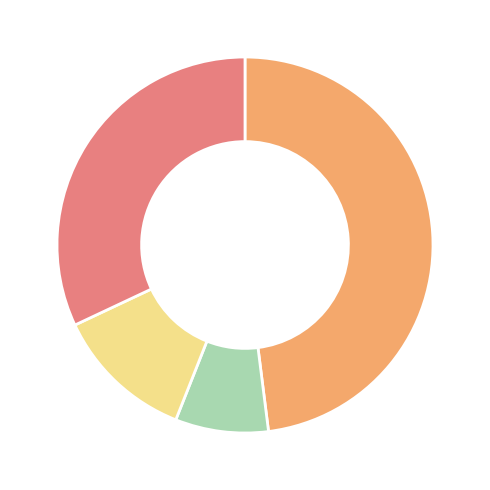

Is there a majority slice in this chart?

No